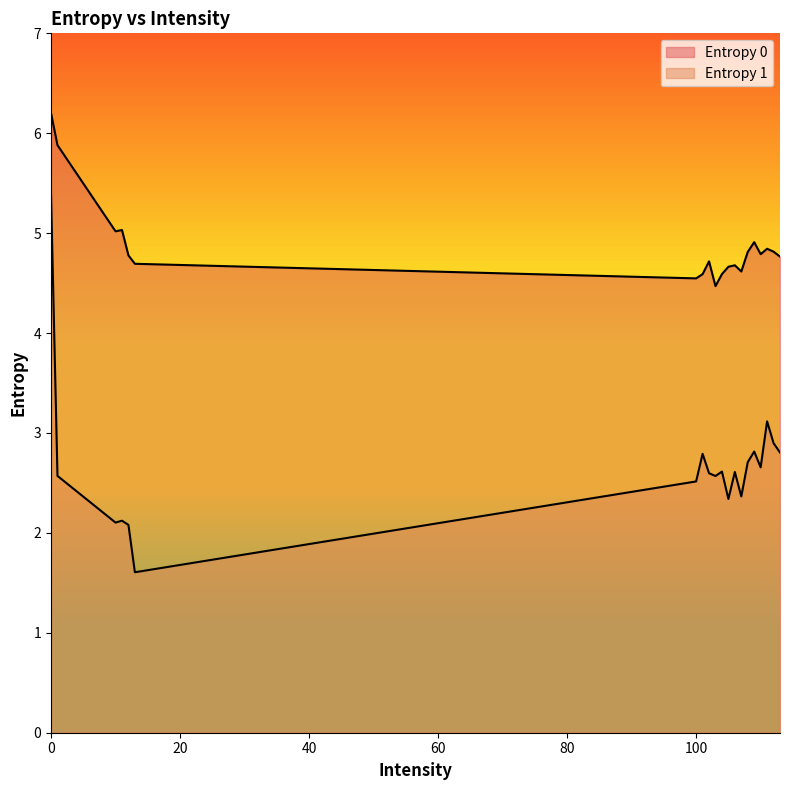

At which category does the chart reach its minimum across all series?

13